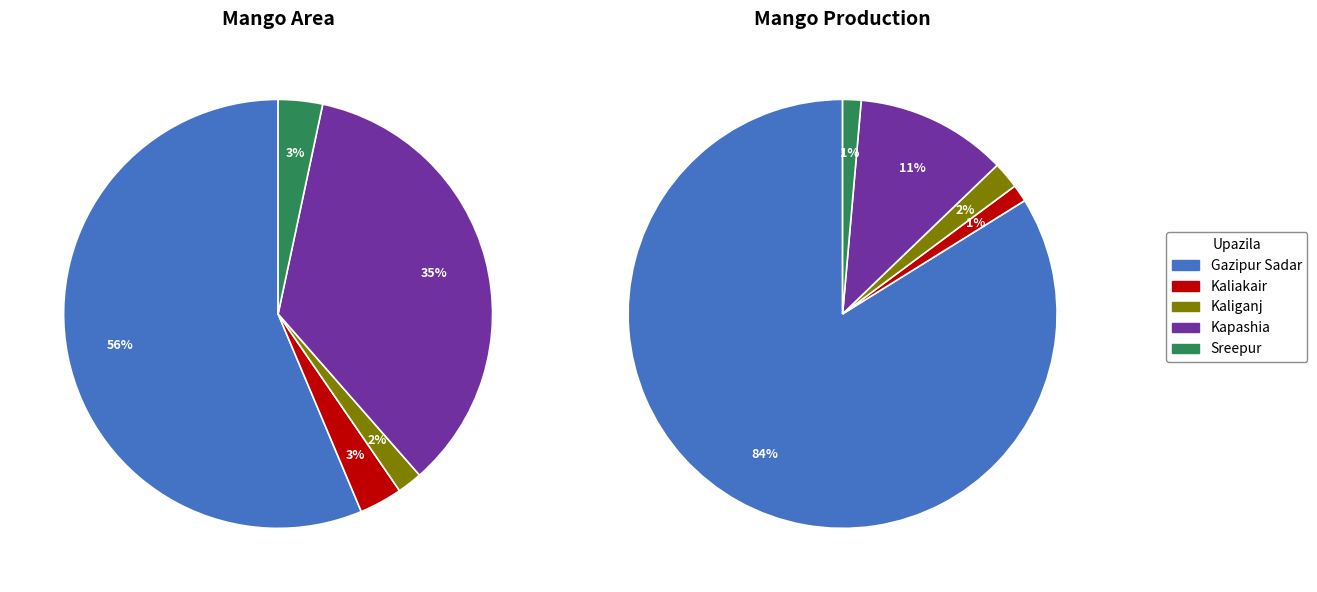

Does any single category account for the majority?

Yes